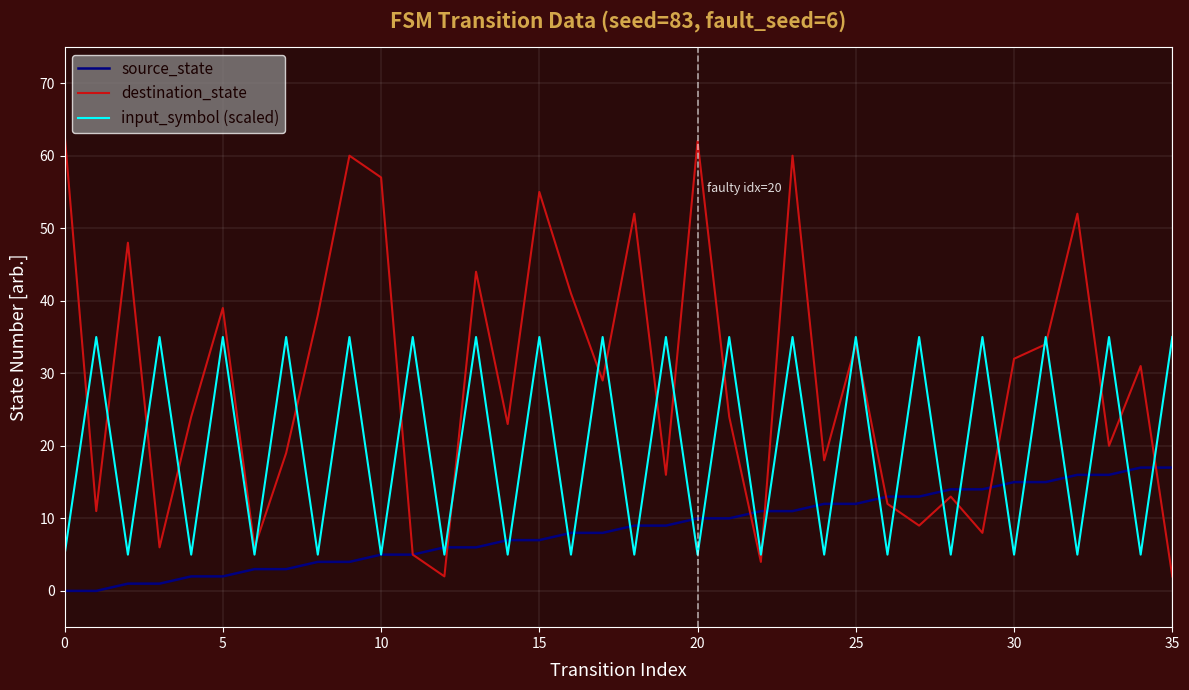

Does the chart have visible grid lines?

Yes